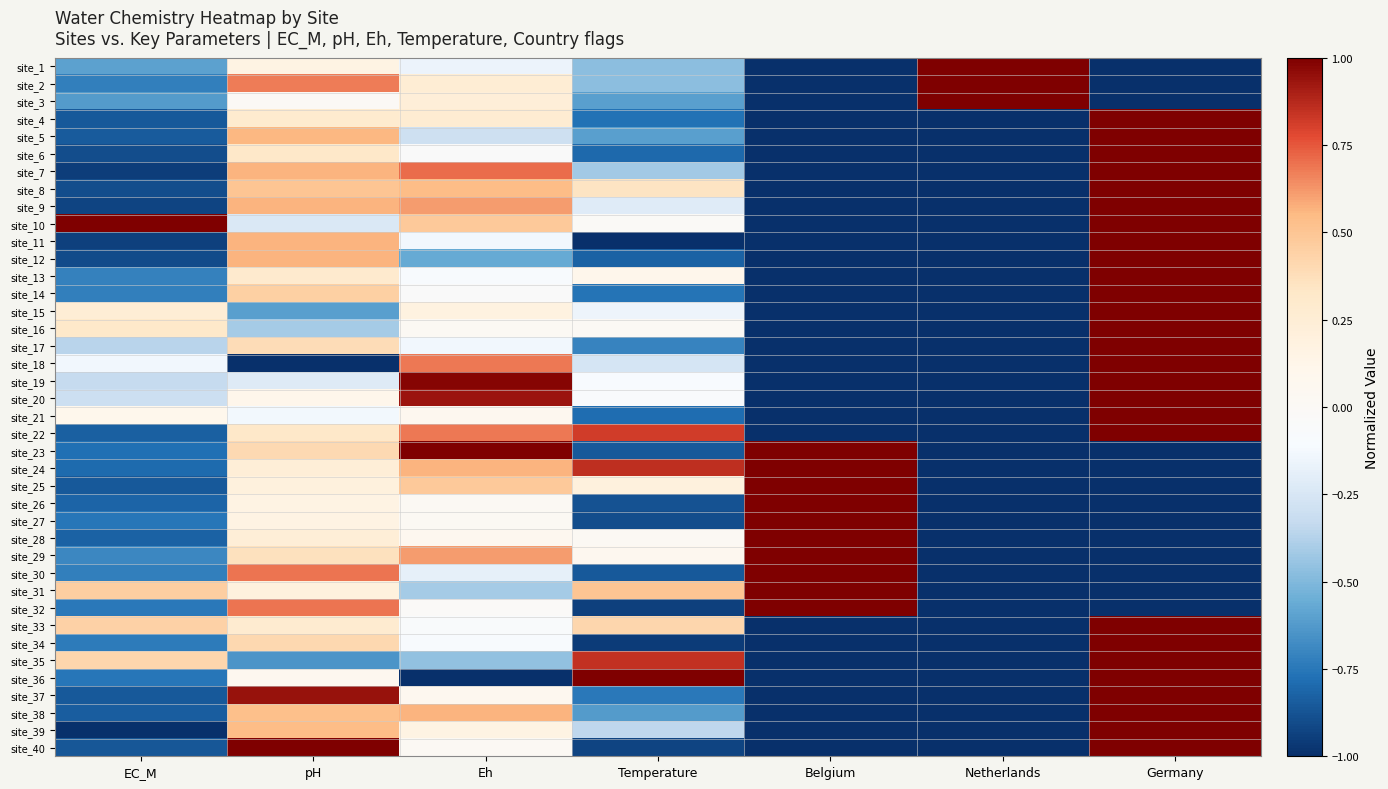

How many series are shown in this chart?

40